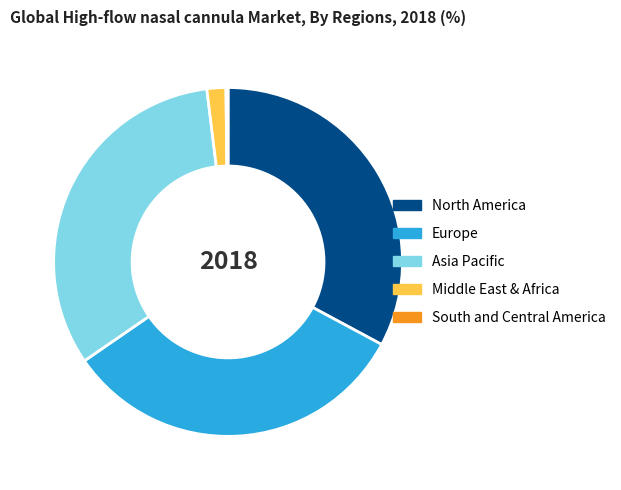

True or false: North America accounts for 33% of the total.

True